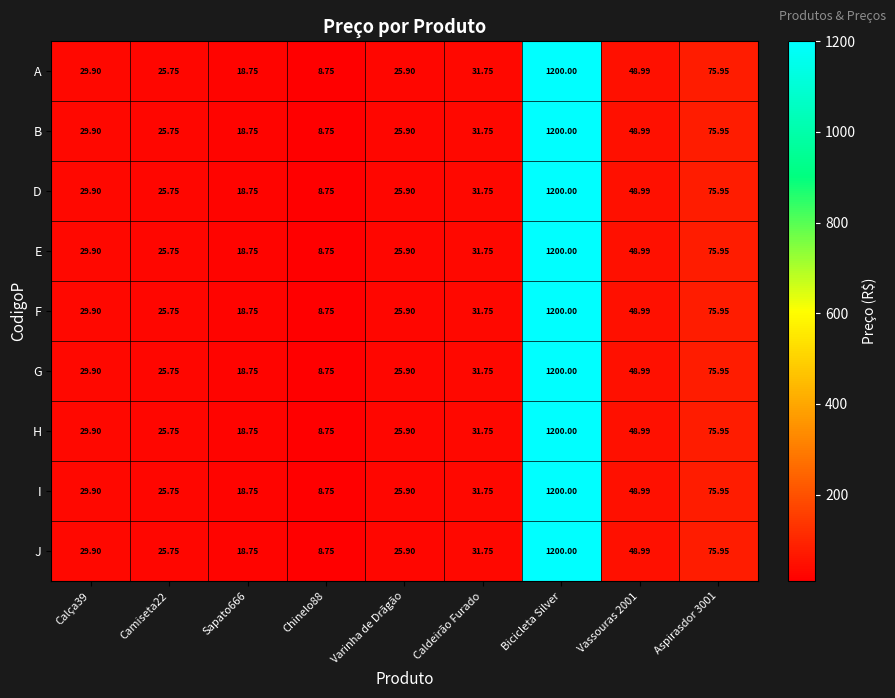

Is the value of B at Bicicleta Silver greater than the value of F at Chinelo88?

Yes